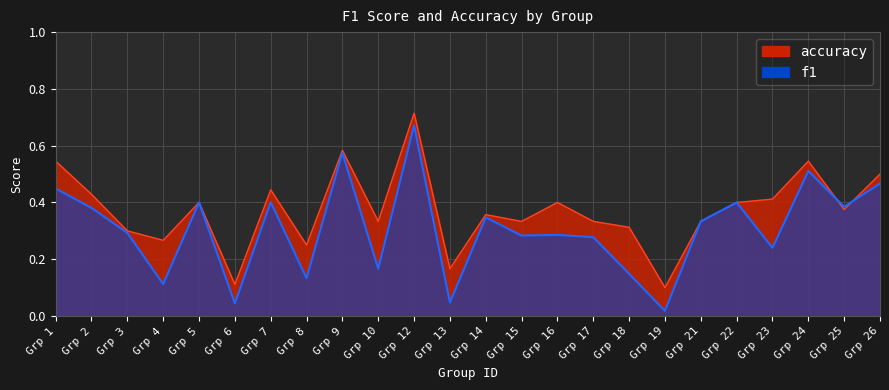

True or false: accuracy has a value of 0.2 at Grp 8.

True